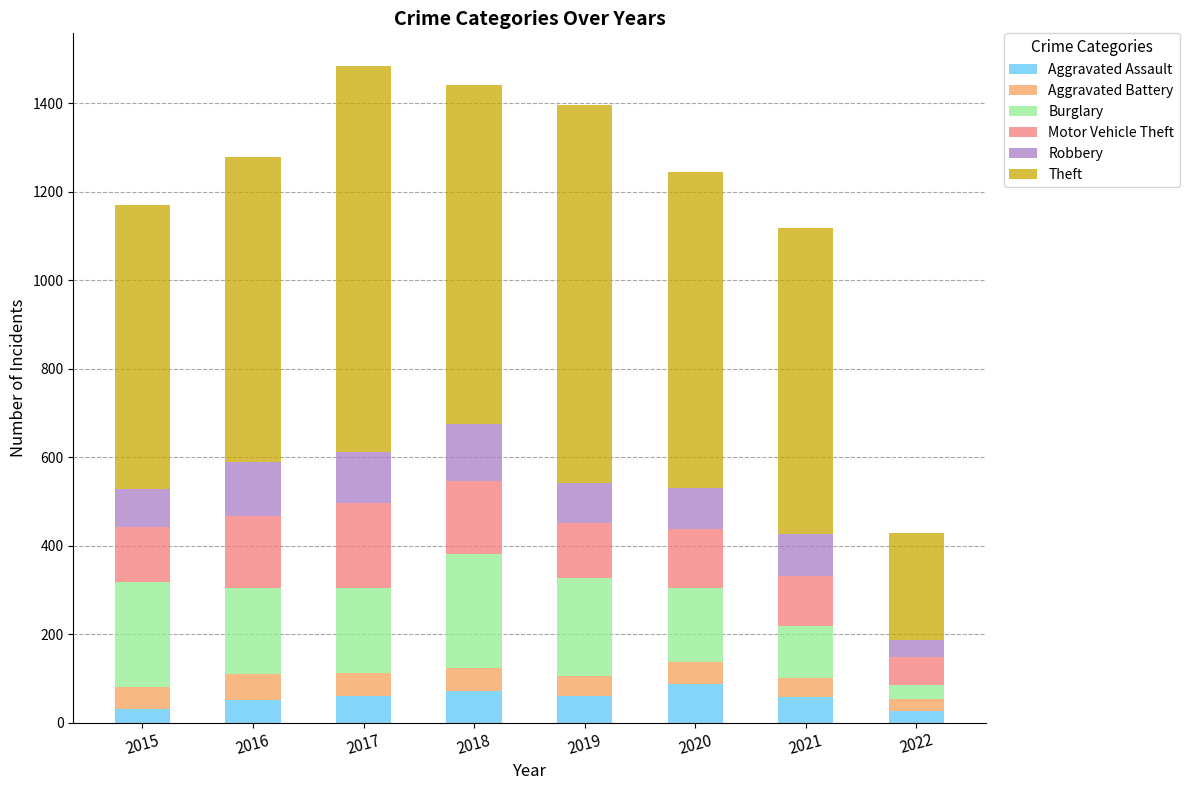

How many distinct data groups are displayed?

6